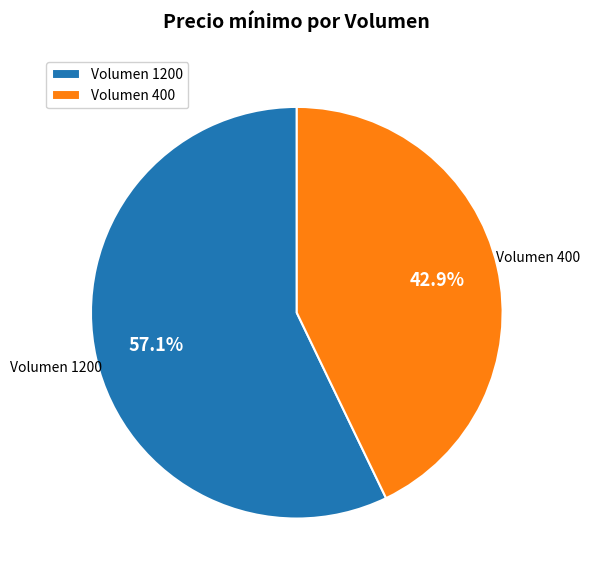

What percentage is the Volumen 400 slice, to the nearest percent?

43%